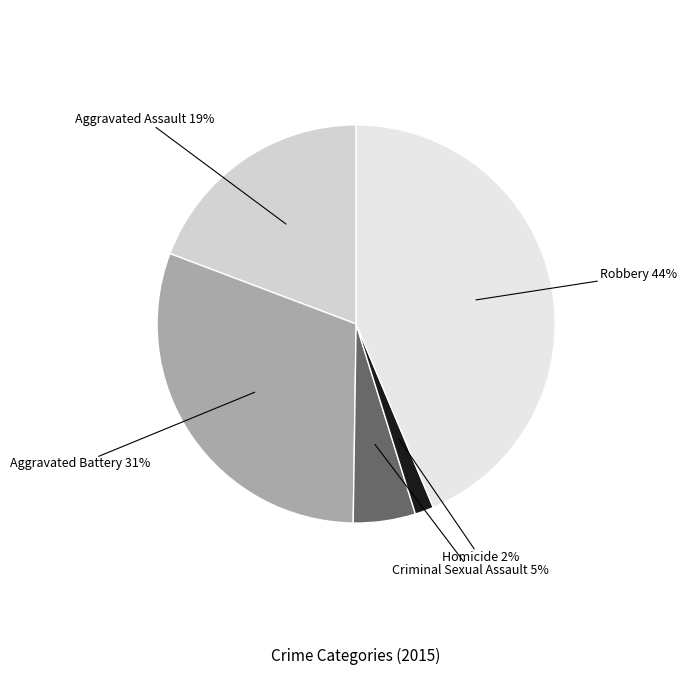

Does any single category account for the majority?

No